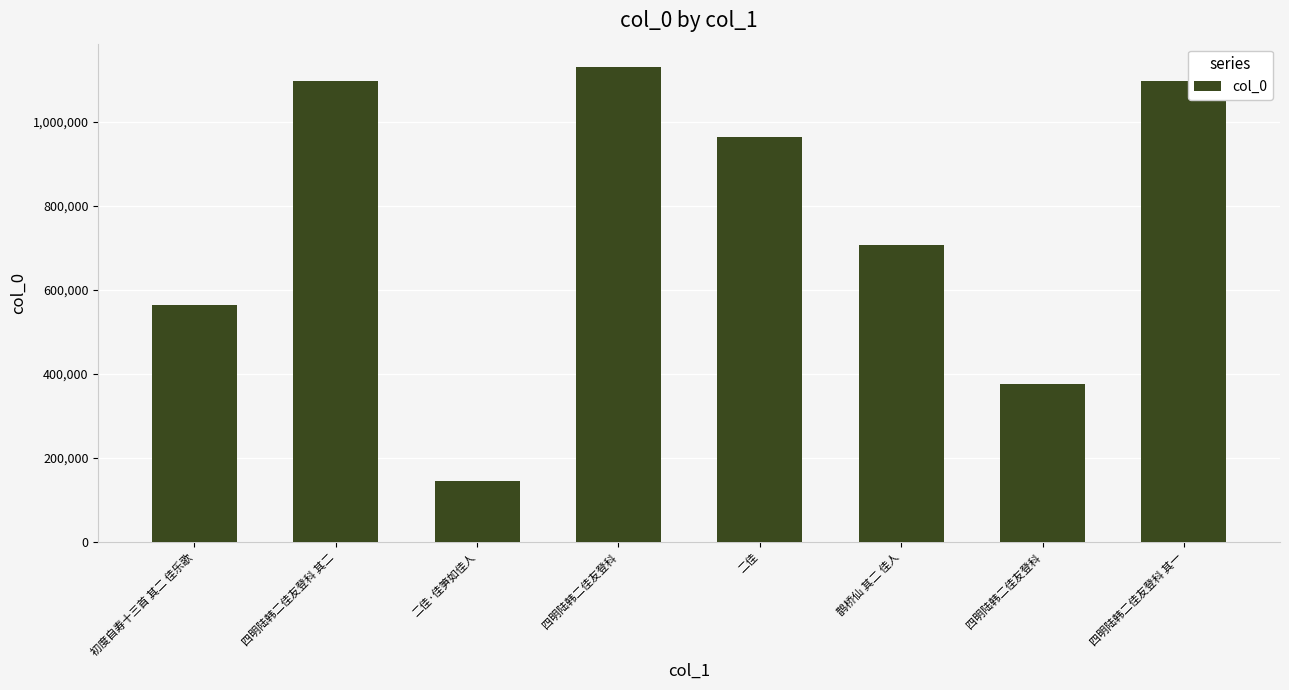

What is the value of the 3rd bar from the left?

144424